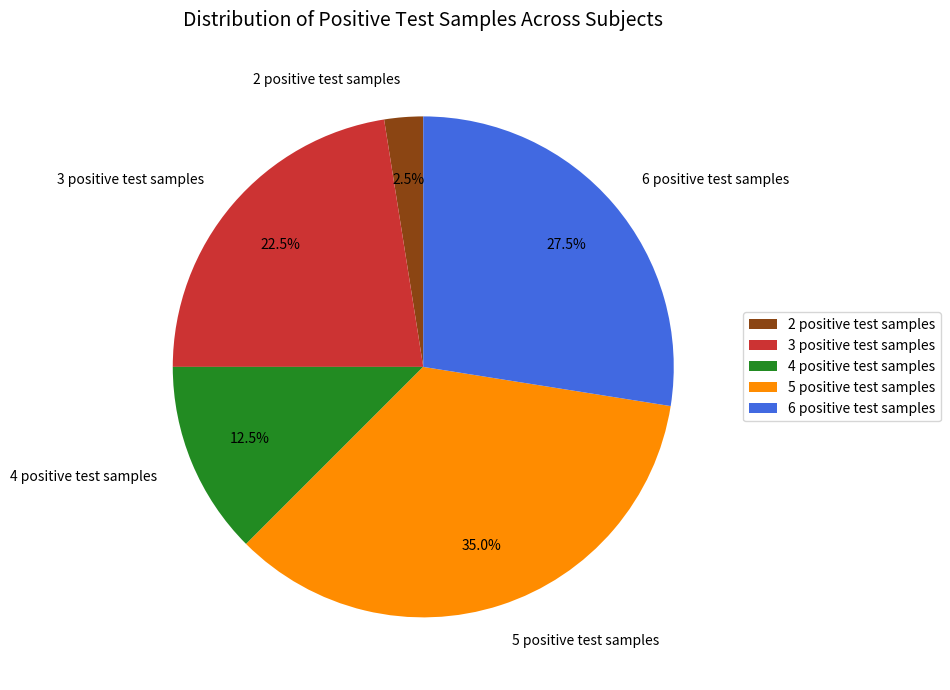

What is the ratio of the value at 3 positive test samples to the value at 5 positive test samples?

0.6